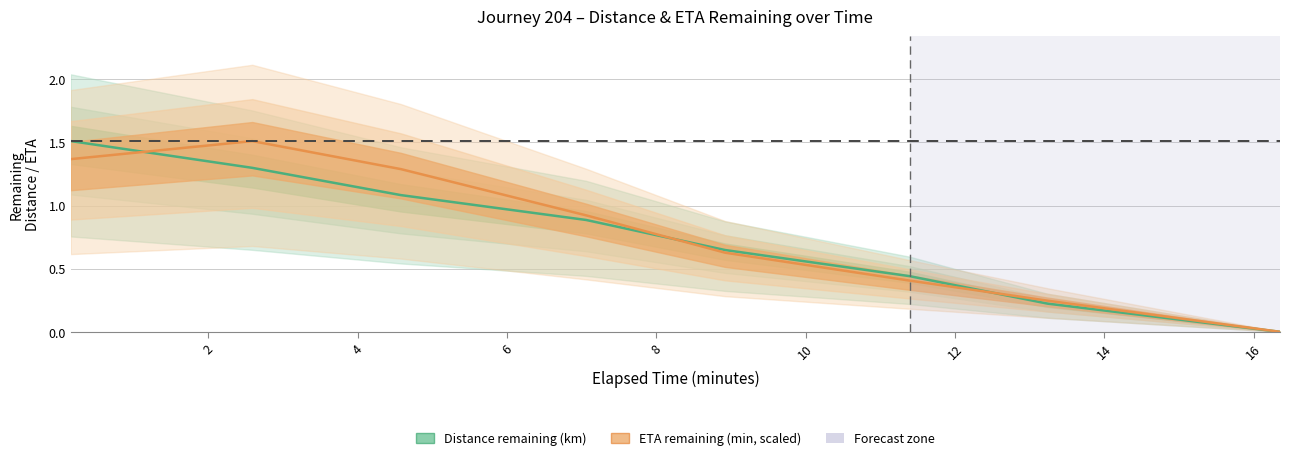

At which label does distance_remaining_km reach its peak?

0.16